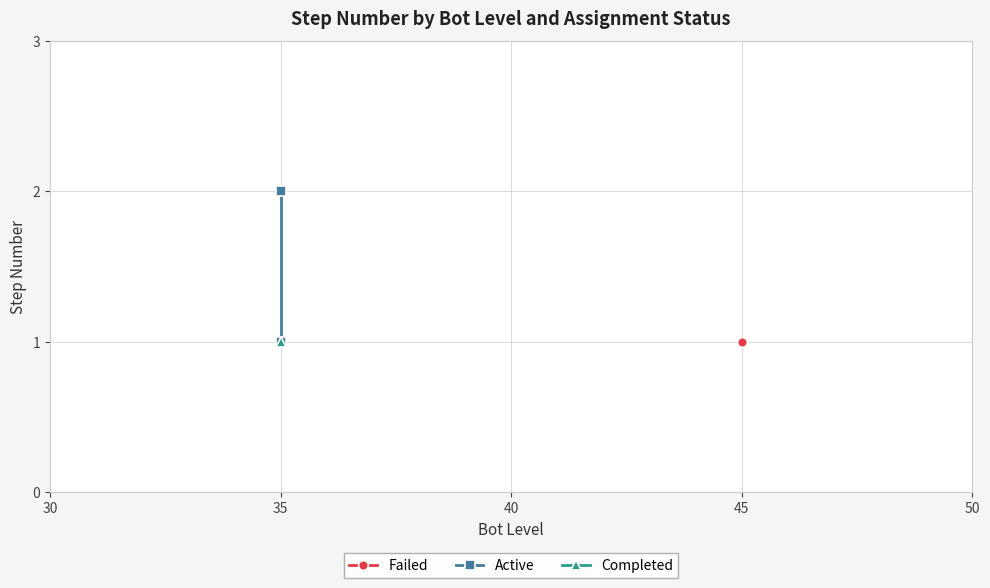

Is it true that the value at 30 is 1?

False